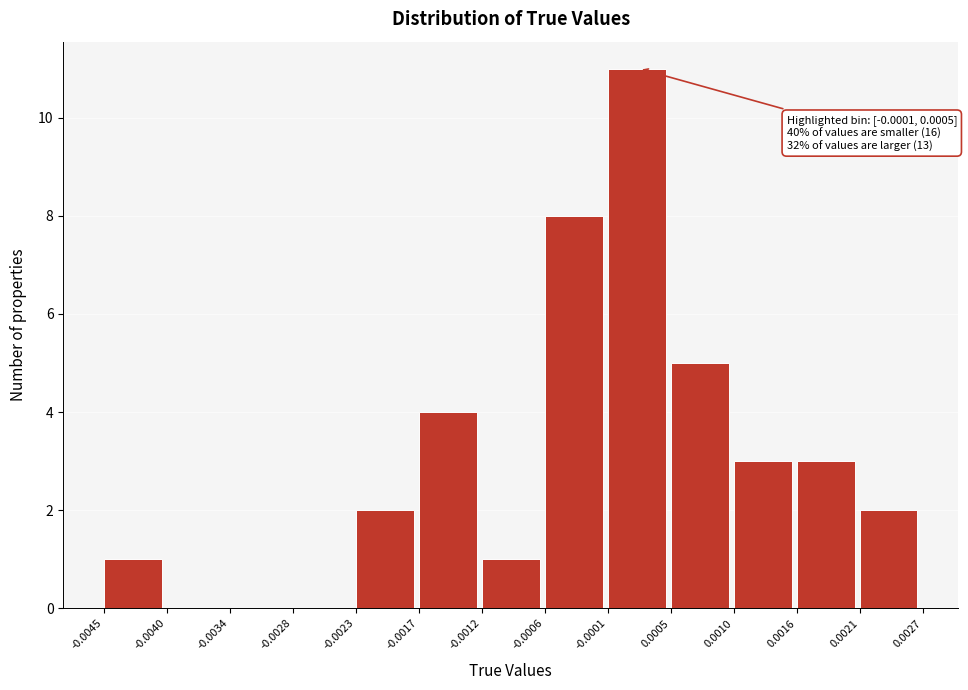

Which range on the x-axis has the tallest bar?

-0.0001 to 0.0005